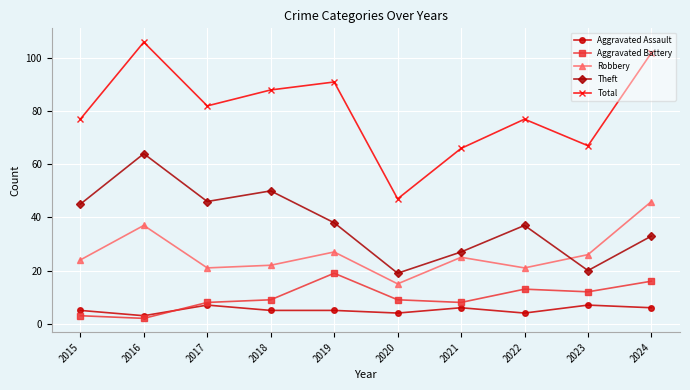

Rank the series by their maximum value, from lowest to highest.

Aggravated Assault, Aggravated Battery, Robbery, Theft, Total